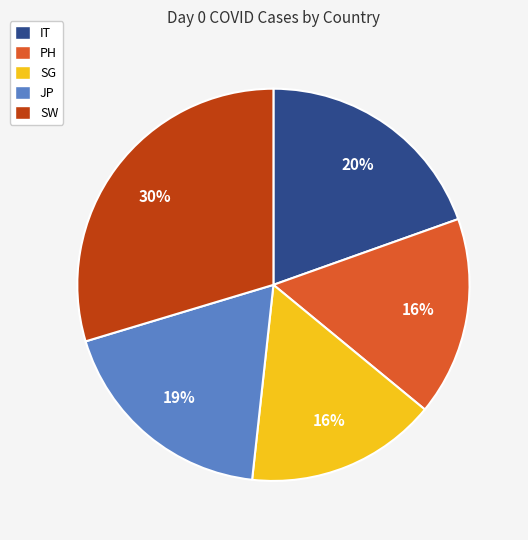

What is the largest slice in the pie chart?

SW